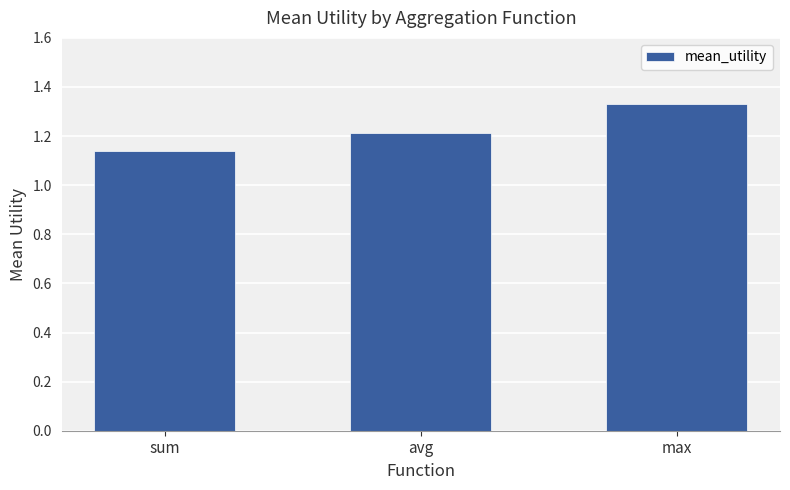

At which label is the value closest to 1?

sum